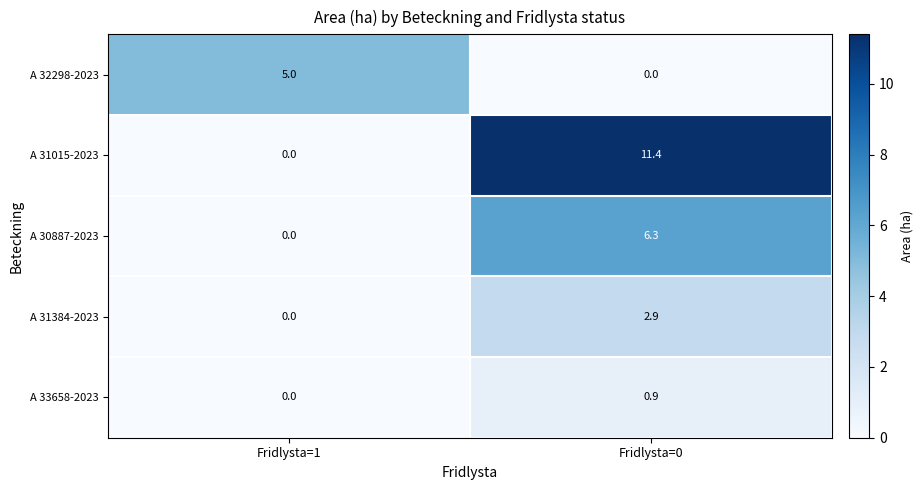

True or false: A 32298-2023 has a value of 5.0 at Fridlysta=1.

True